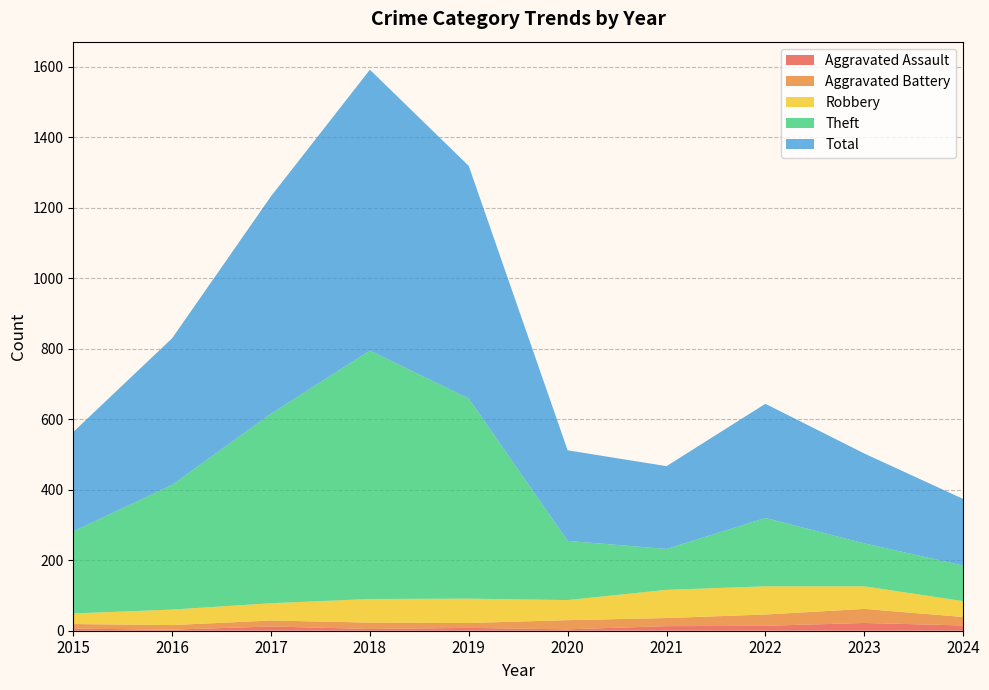

Does the chart display data point markers on the line(s)?

No